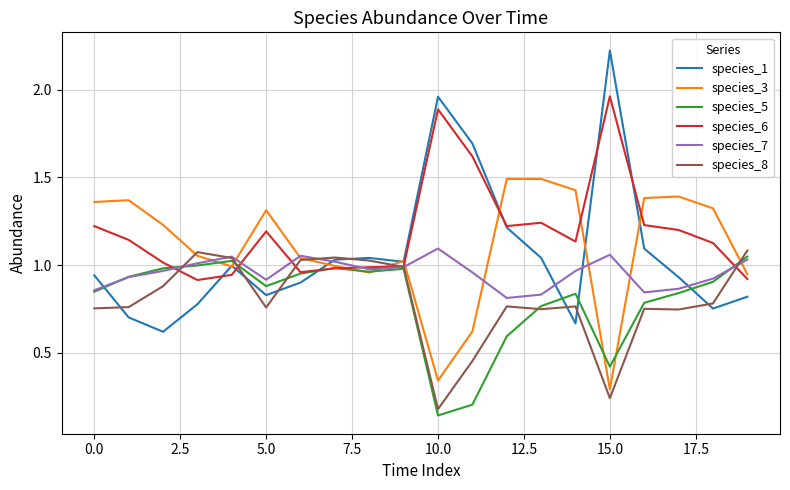

Is this an area chart (filled region under the line)?

No